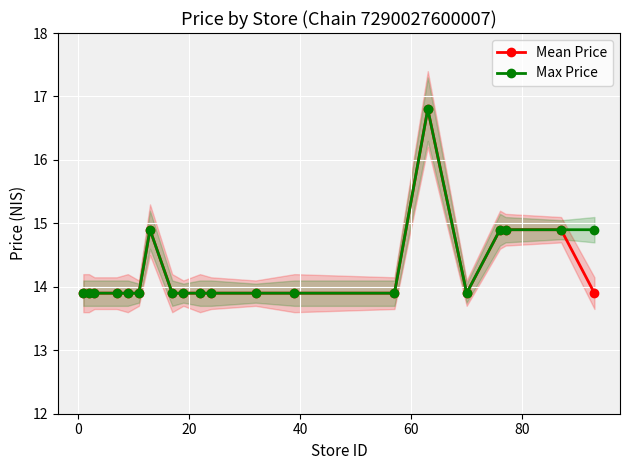

True or false: Mean Price and Max Price cross at least once.

False